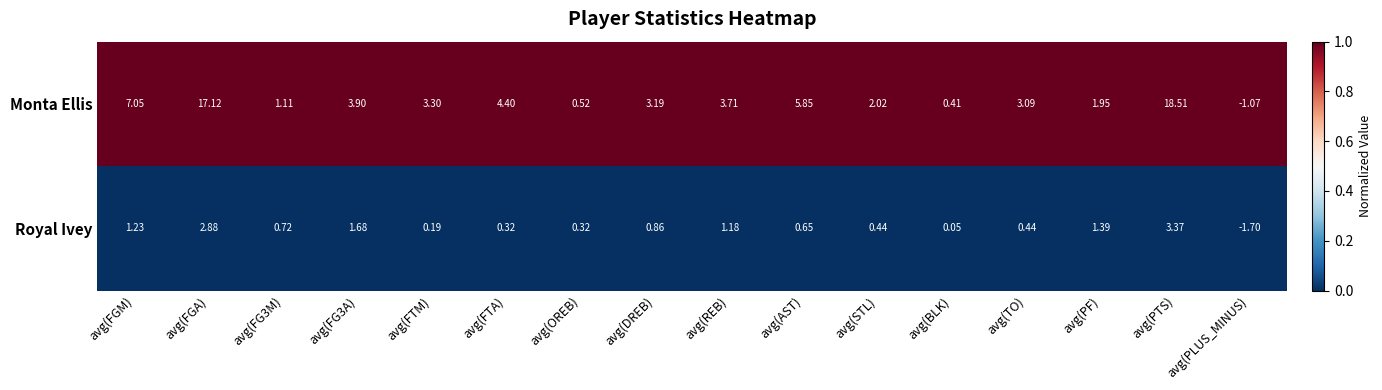

Which series has the largest range (max minus min)?

Monta Ellis